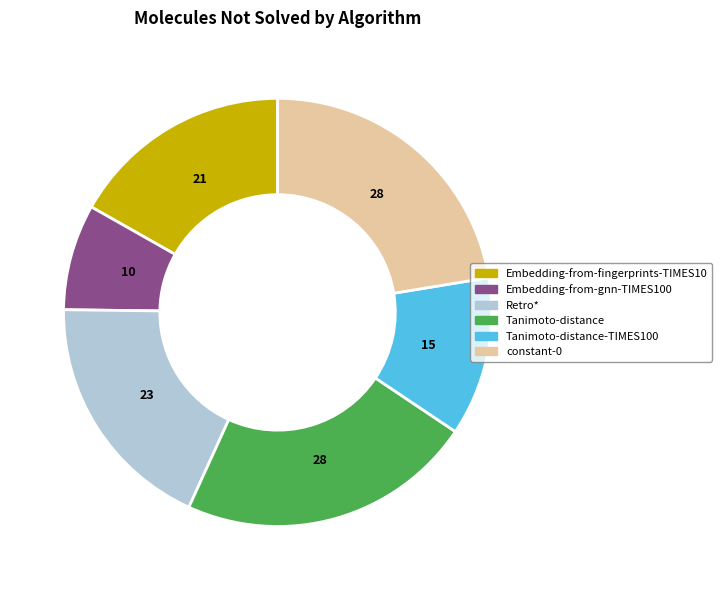

Is there any slice that represents more than half of the pie?

No